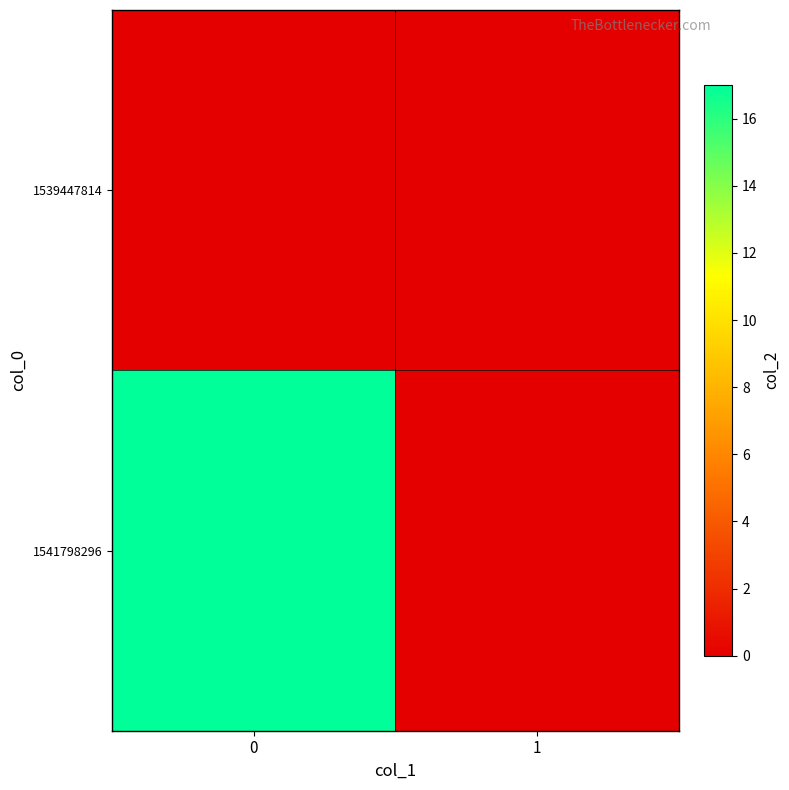

Which series has the largest total across all categories?

1541798296